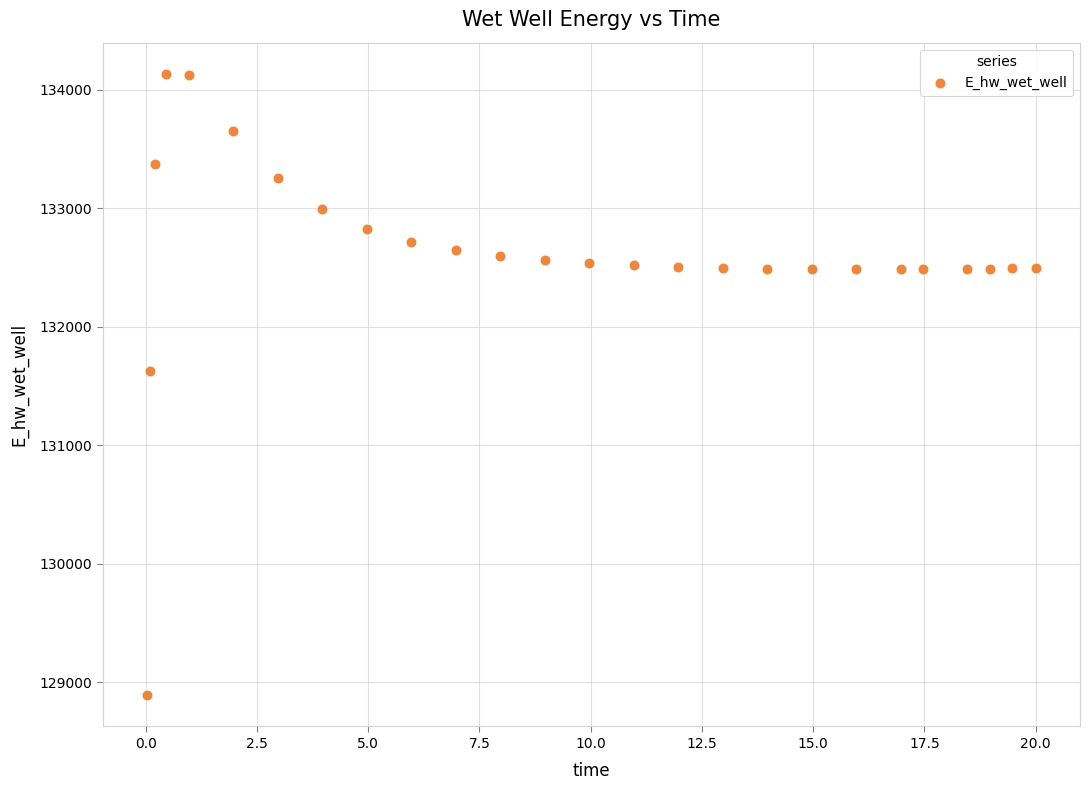

What is the range of Y values (max minus min)?

5248.3